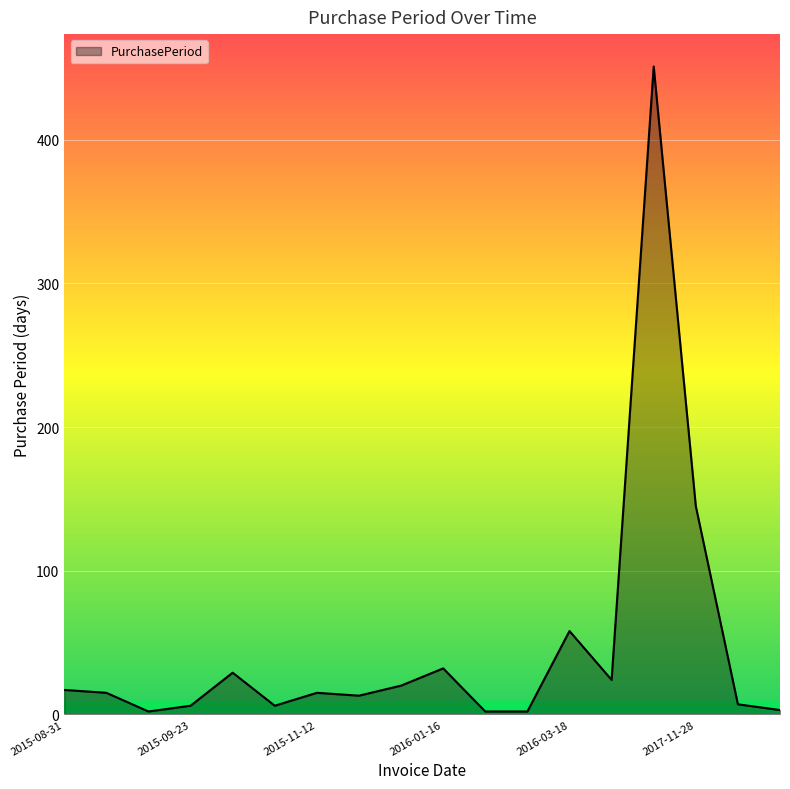

What is the difference between the maximum and minimum values?

449